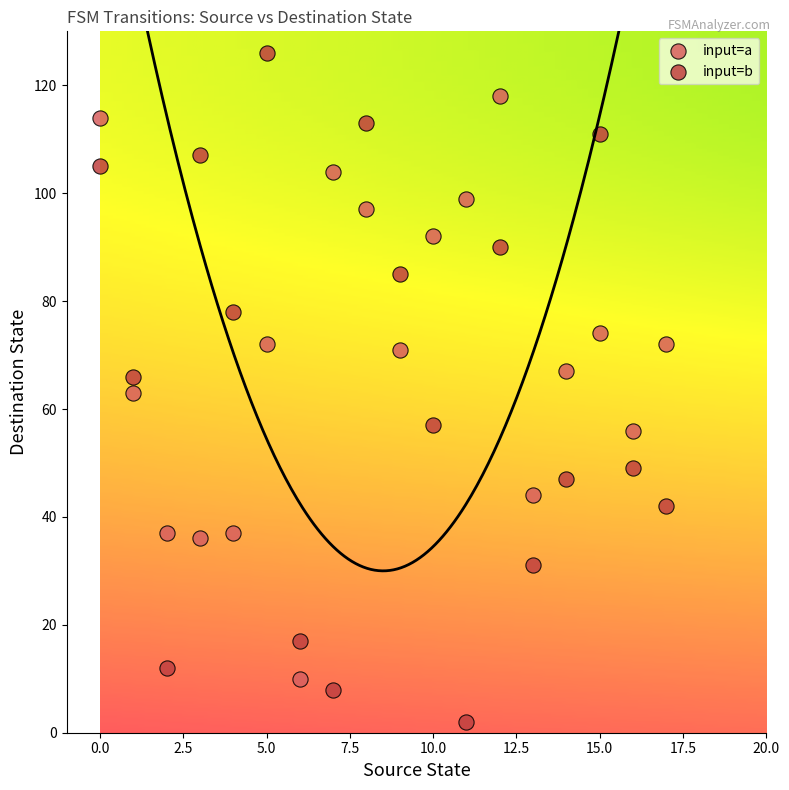

Which series reaches the maximum Y coordinate?

input=b